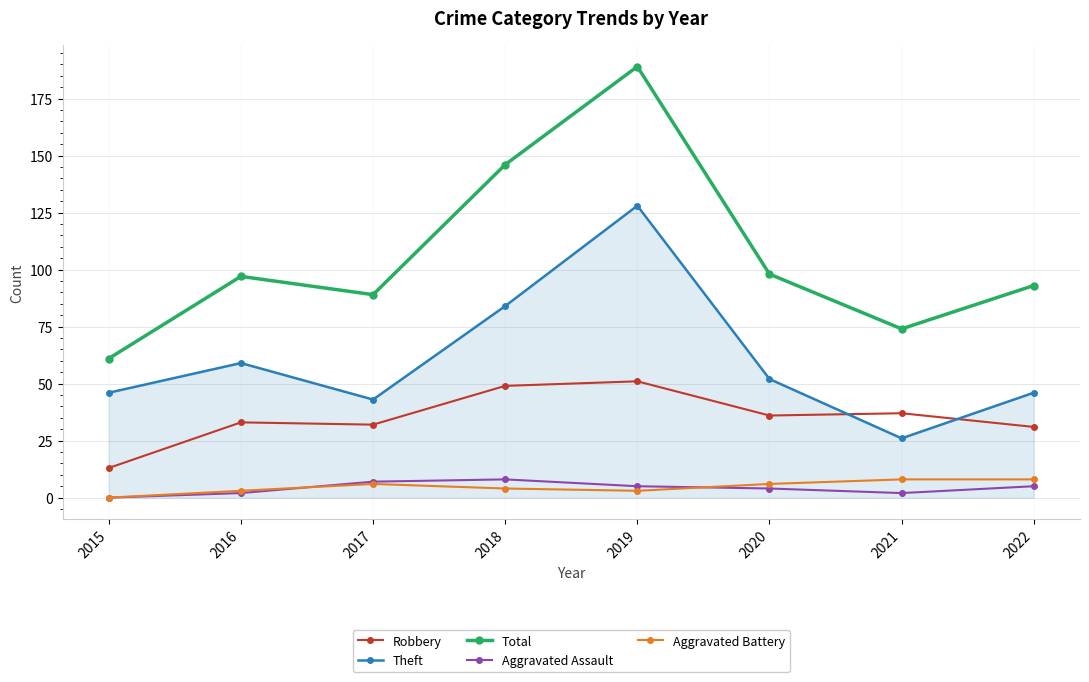

True or false: Aggravated Assault has a value of 2 at 2021.

True